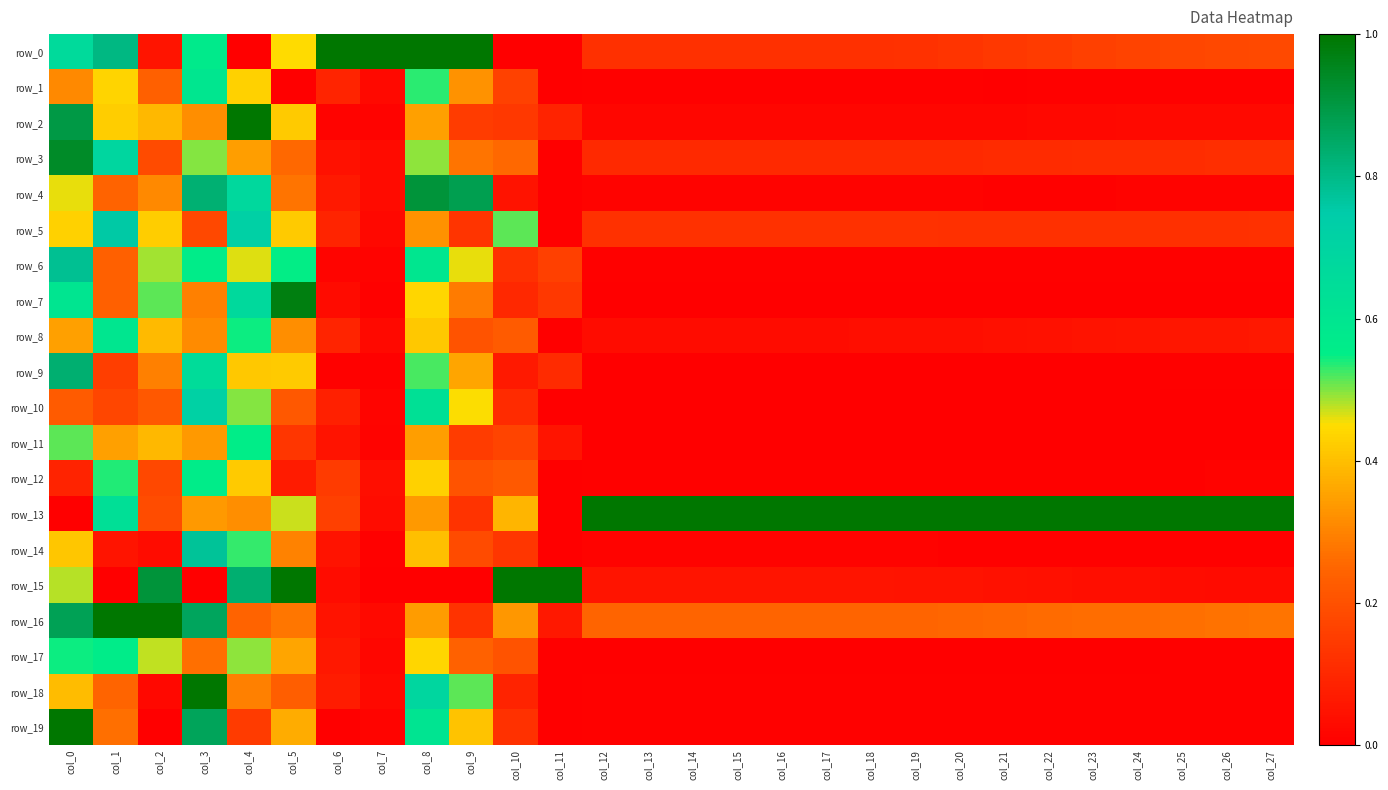

What is the difference between the second highest and minimum values in the row_9 series?

0.7